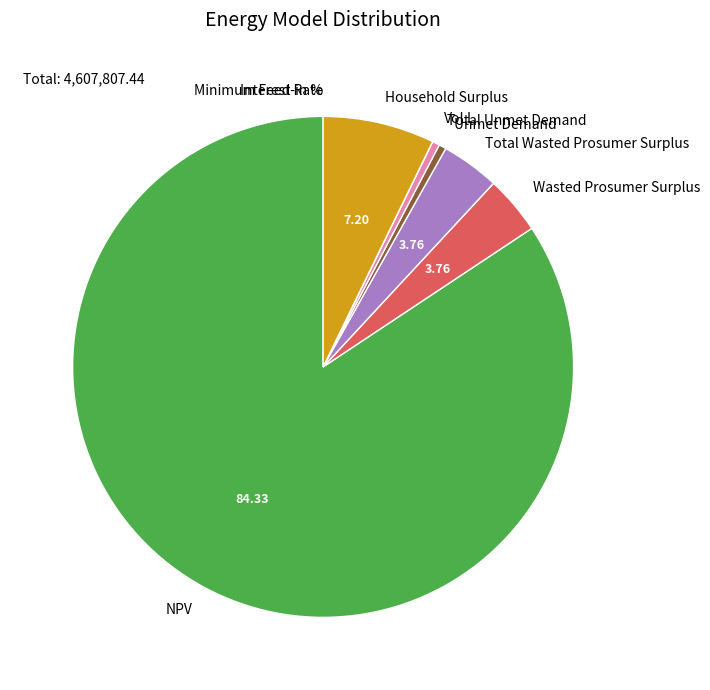

Is there a majority slice in this chart?

Yes